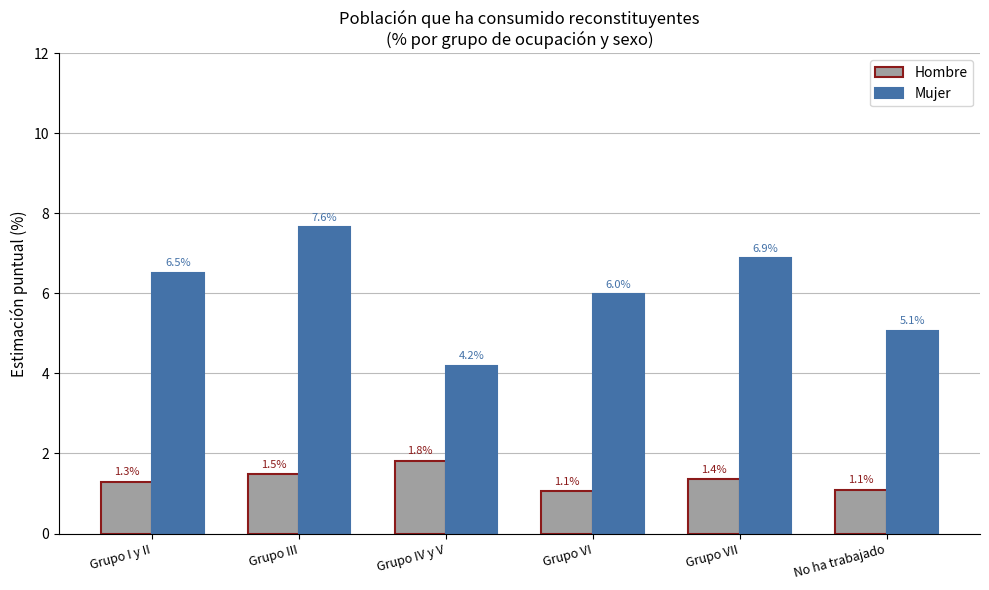

Which series has the widest spread of values?

Mujer